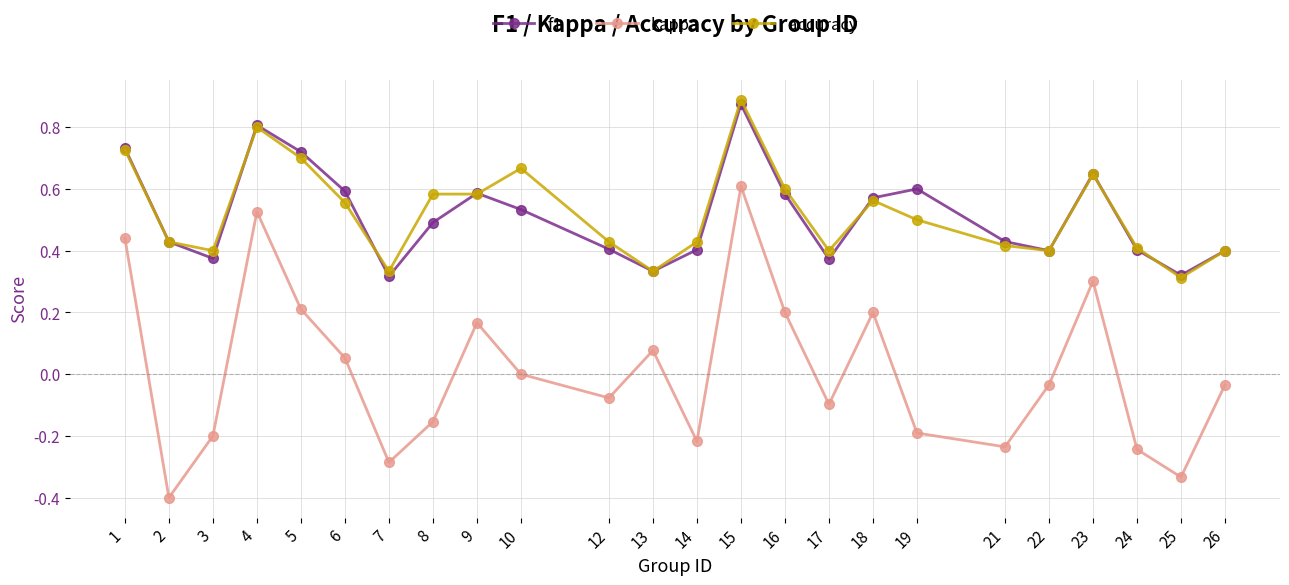

True or false: kappa and f1 cross at least once.

False